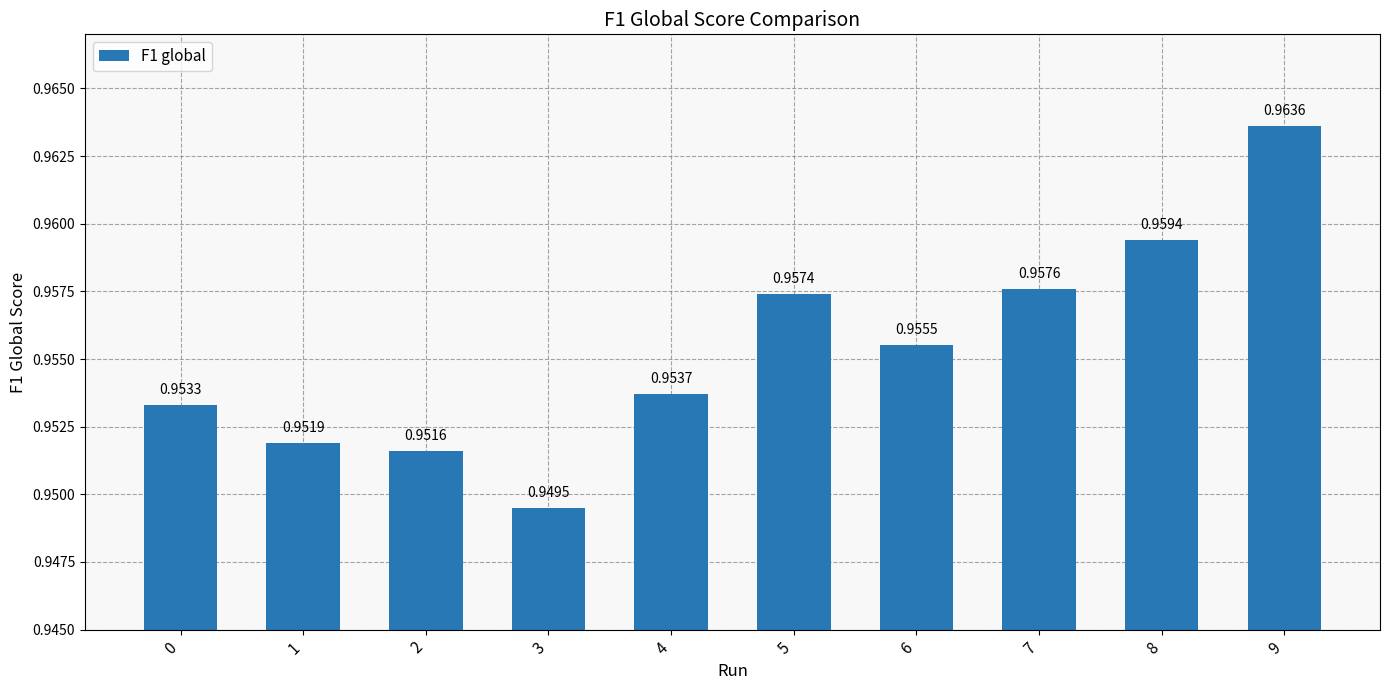

What is the sum of all values?

9.6